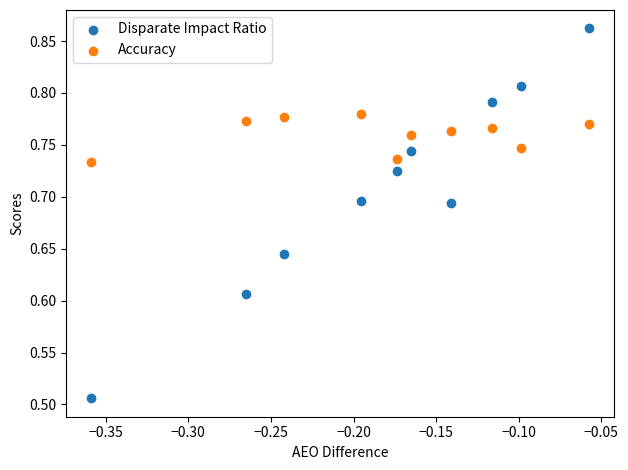

Across all data points, what is the range of X values (max minus min)?

0.3